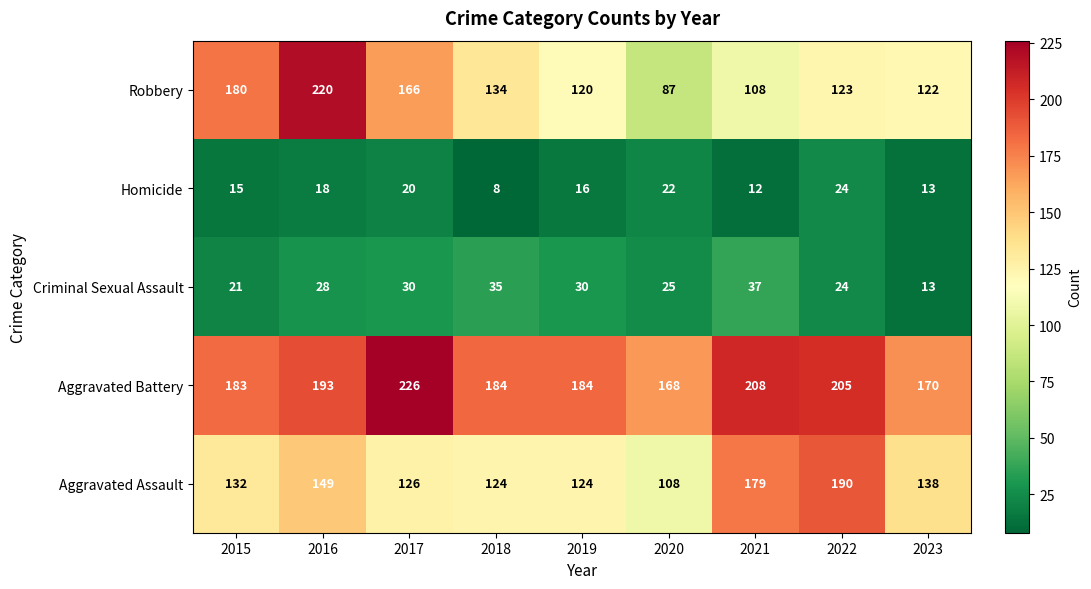

The value of Homicide at 2018 is 8. True or false?

True